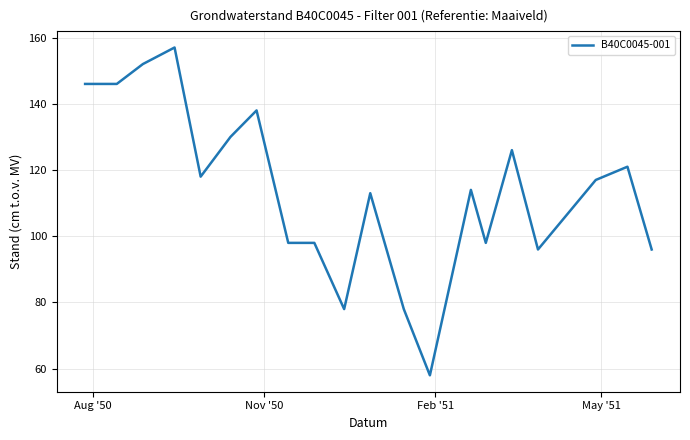

What is the greatest value displayed?

157